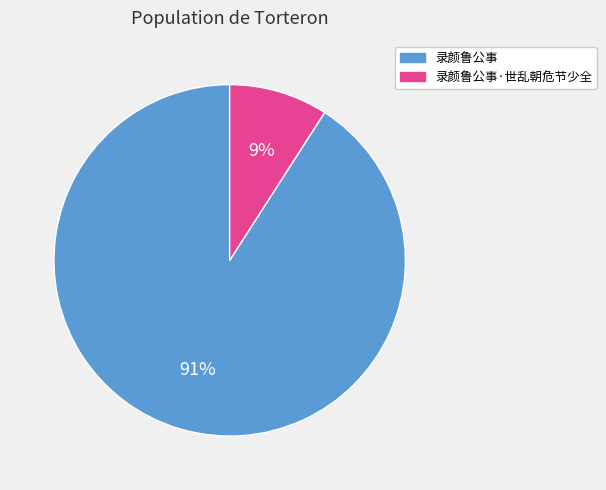

Which has a higher value, 录颜鲁公事 or 录颜鲁公事·世乱朝危节少全?

录颜鲁公事